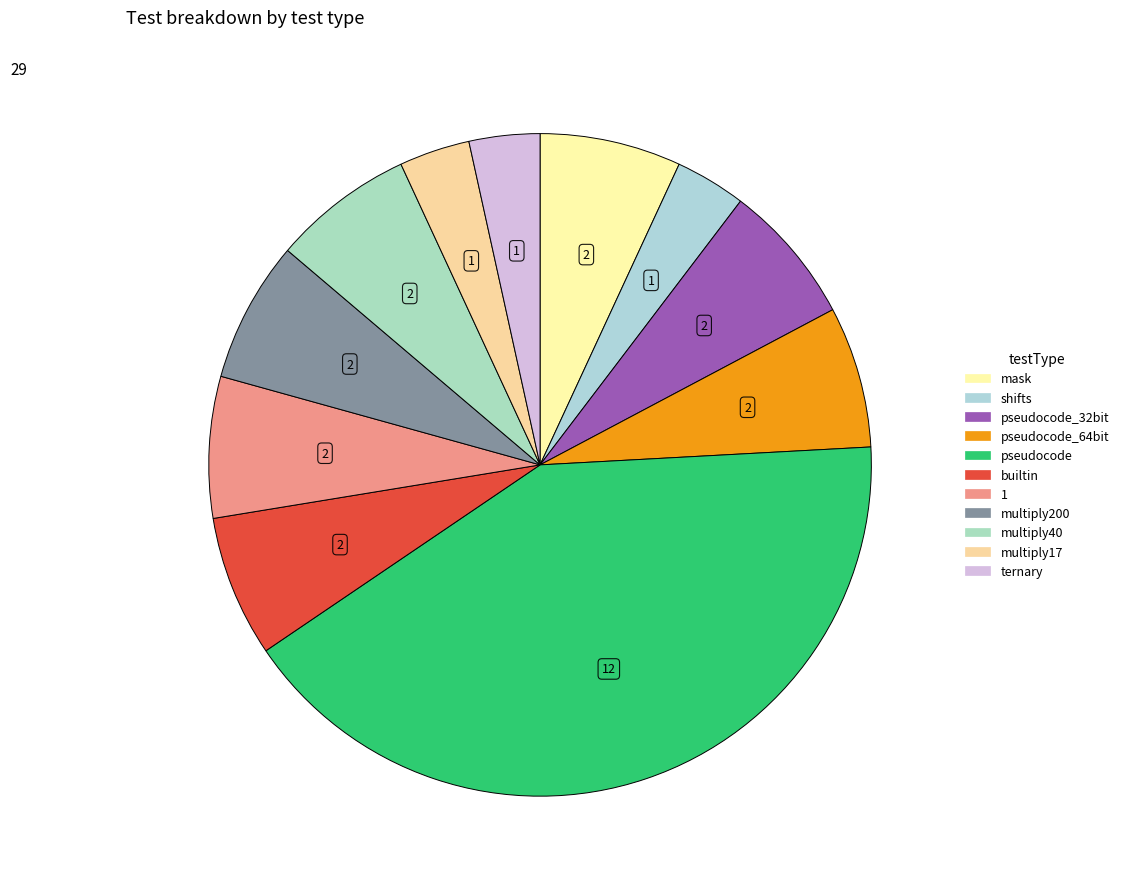

Does any single category account for the majority?

No